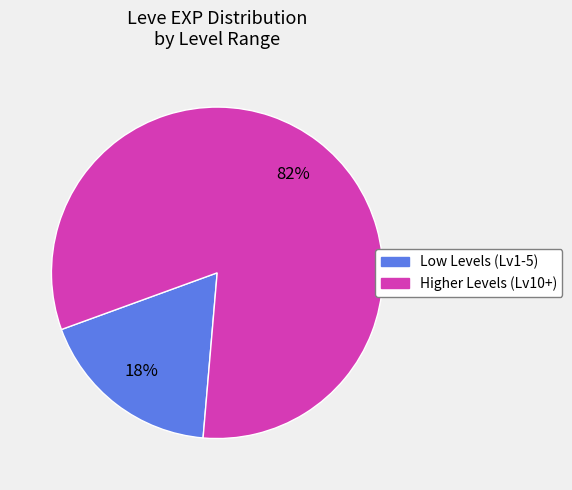

Is there any slice that represents more than half of the pie?

Yes